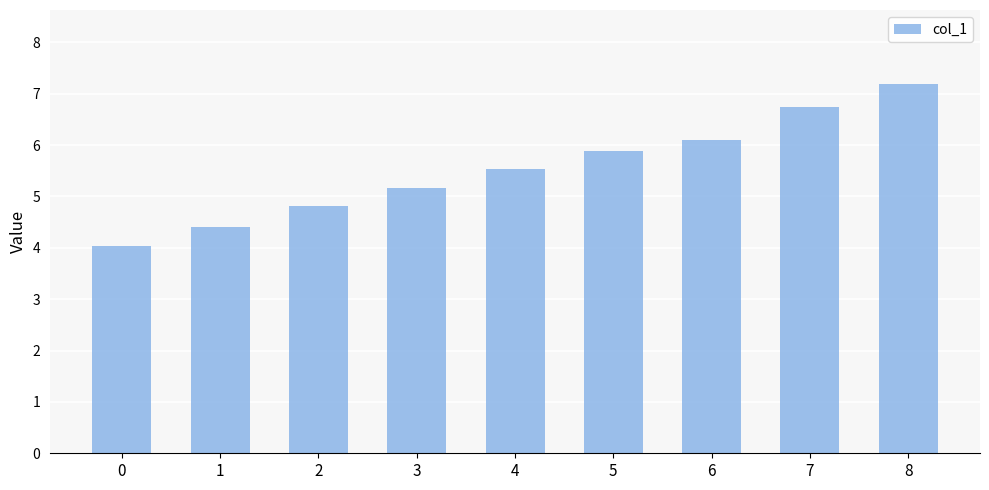

Reading left to right, what are all the values shown in this chart?

0=4.0	1=4.4	2=4.8	3=5.2	4=5.5	5=5.9	6=6.1	7=6.7	8=7.2